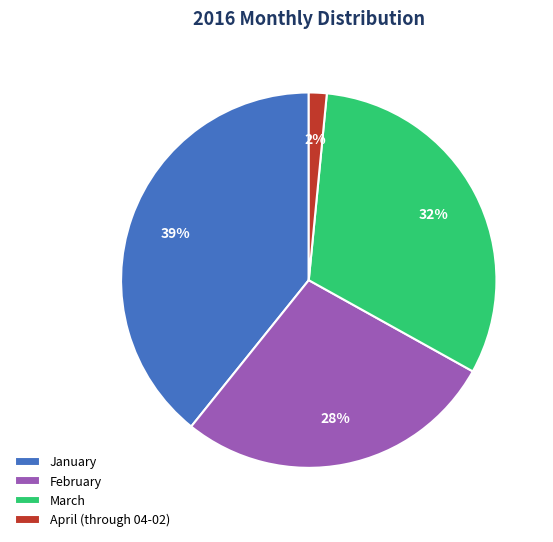

True or false: February accounts for 22% of the total.

False